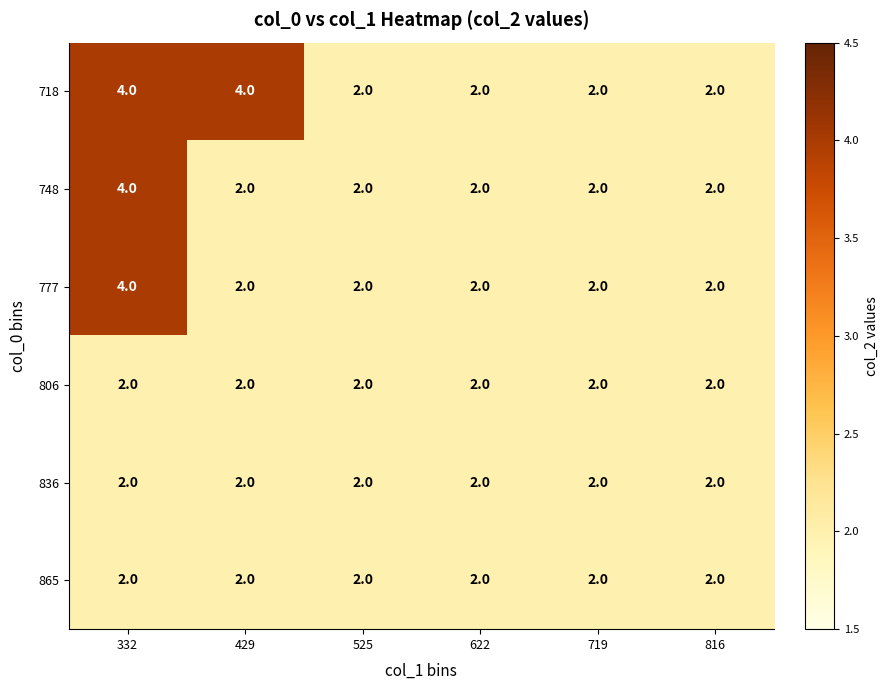

Which series has the largest total across all categories?

718